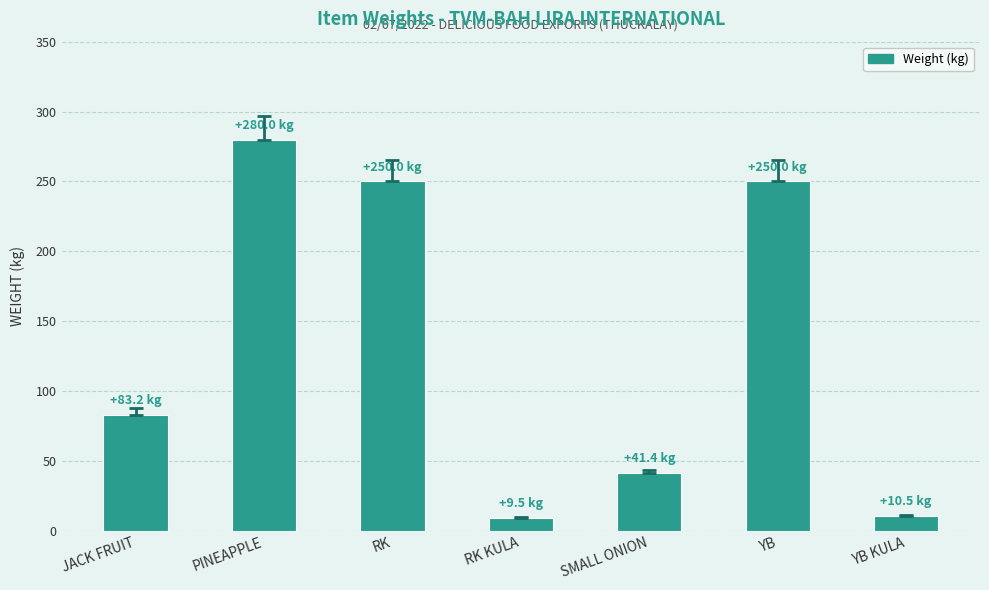

What is the sum of the values at SMALL ONION and RK KULA?

50.9